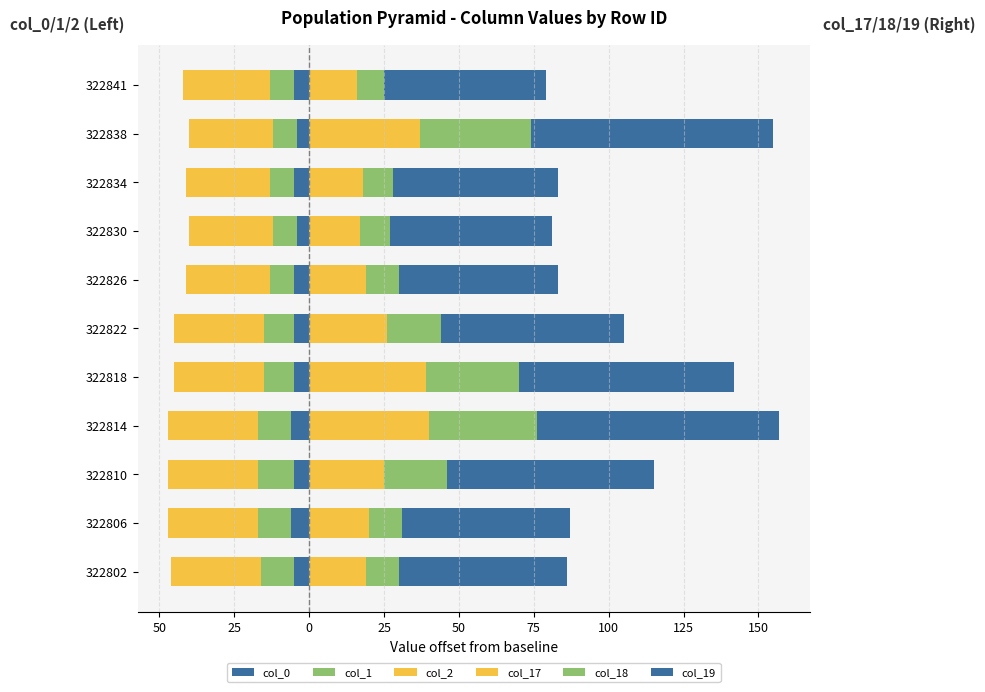

Which series has the largest range (max minus min)?

col_18